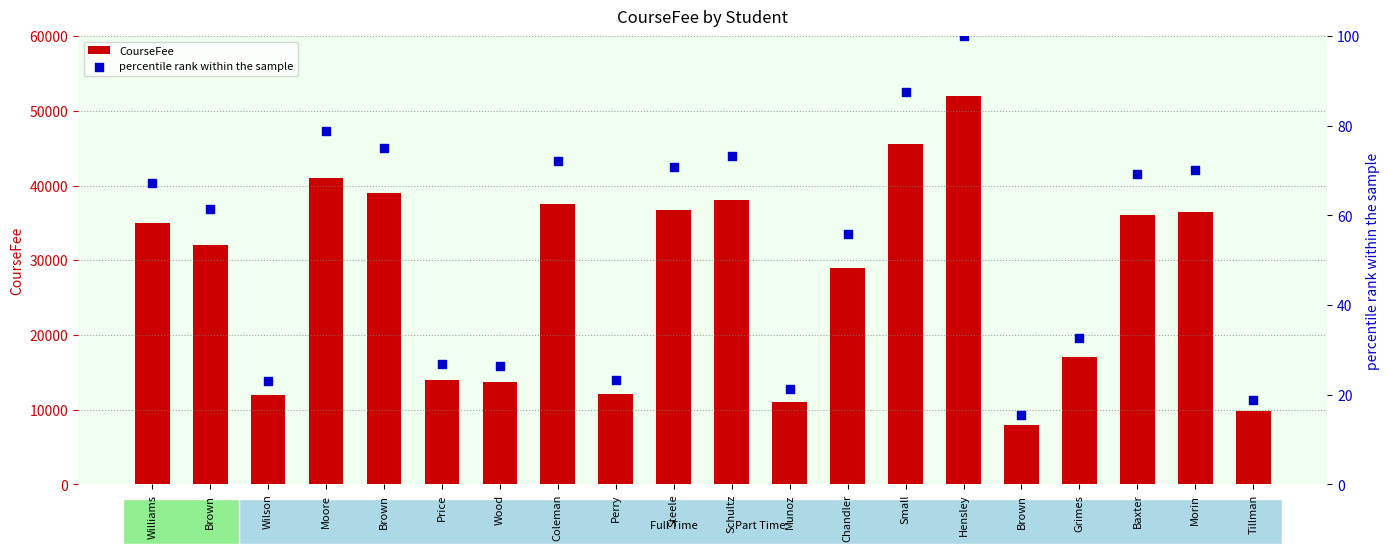

At which category is the sum across all series the highest?

Hensley